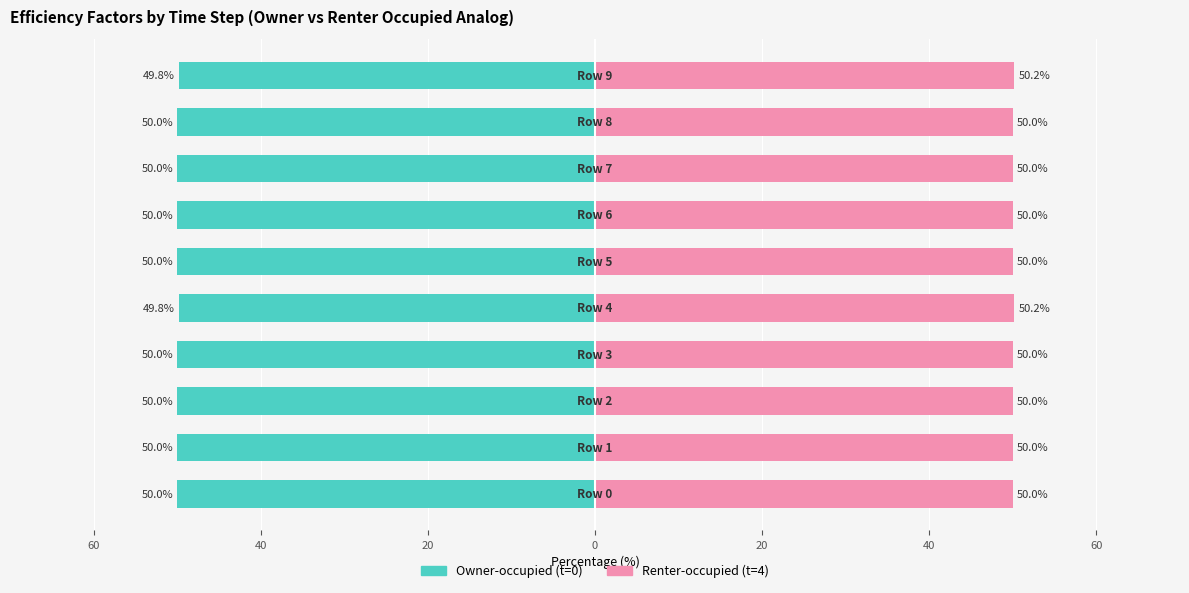

The value of Renter-occupied at 9 is 10.5. True or false?

False